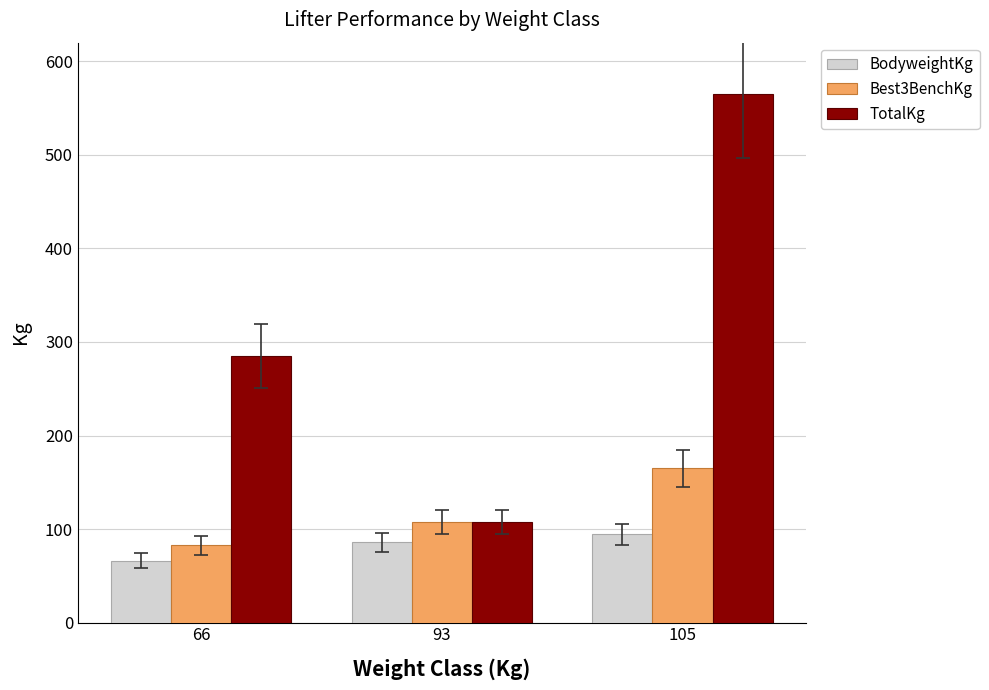

List the series in order of their peak value, highest first.

TotalKg, Best3BenchKg, BodyweightKg